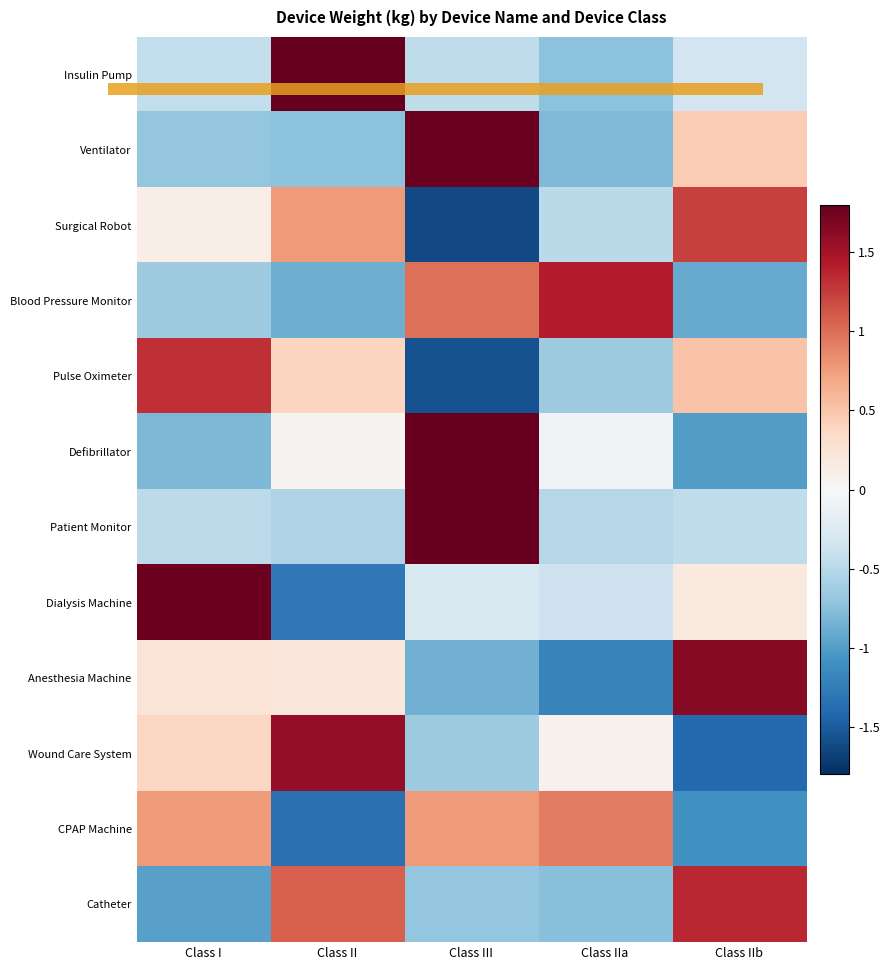

Reading left to right, what are all the values shown in this chart?

Insulin Pump: Class I=-0.4	Class II=2.0	Class III=-0.5	Class IIa=-0.7	Class IIb=-0.3
Ventilator: Class I=-0.7	Class II=-0.7	Class III=1.8	Class IIa=-0.8	Class IIb=0.5
Surgical Robot: Class I=0.1	Class II=0.8	Class III=-1.6	Class IIa=-0.5	Class IIb=1.2
Blood Pressure Monitor: Class I=-0.6	Class II=-0.9	Class III=1.0	Class IIa=1.4	Class IIb=-0.9
Pulse Oximeter: Class I=1.3	Class II=0.4	Class III=-1.6	Class IIa=-0.6	Class IIb=0.5
Defibrillator: Class I=-0.8	Class II=0.0	Class III=1.8	Class IIa=-0.1	Class IIb=-1.0
Patient Monitor: Class I=-0.5	Class II=-0.6	Class III=2.0	Class IIa=-0.5	Class IIb=-0.5
Dialysis Machine: Class I=1.8	Class II=-1.3	Class III=-0.3	Class IIa=-0.4	Class IIb=0.2
Anesthesia Machine: Class I=0.2	Class II=0.2	Class III=-0.9	Class IIa=-1.2	Class IIb=1.6
Wound Care System: Class I=0.4	Class II=1.6	Class III=-0.6	Class IIa=0.1	Class IIb=-1.4
CPAP Machine: Class I=0.8	Class II=-1.3	Class III=0.8	Class IIa=0.9	Class IIb=-1.1
Catheter: Class I=-1.0	Class II=1.1	Class III=-0.7	Class IIa=-0.8	Class IIb=1.4